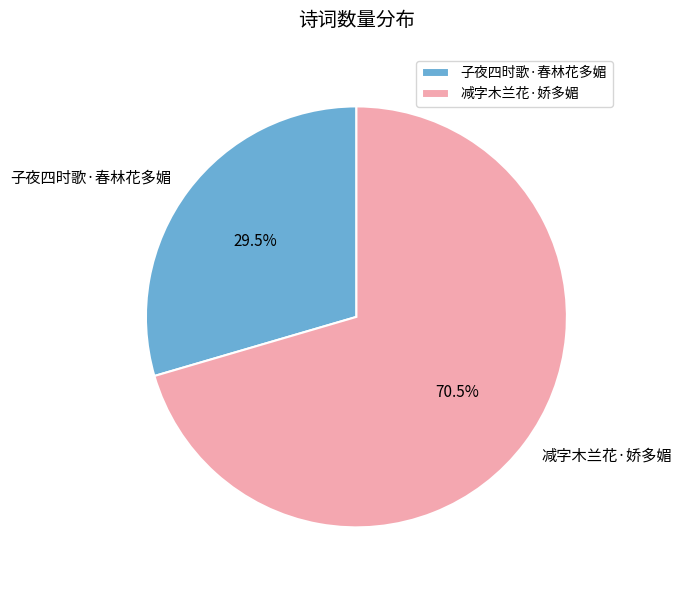

What is the majority slice?

减字木兰花·娇多媚